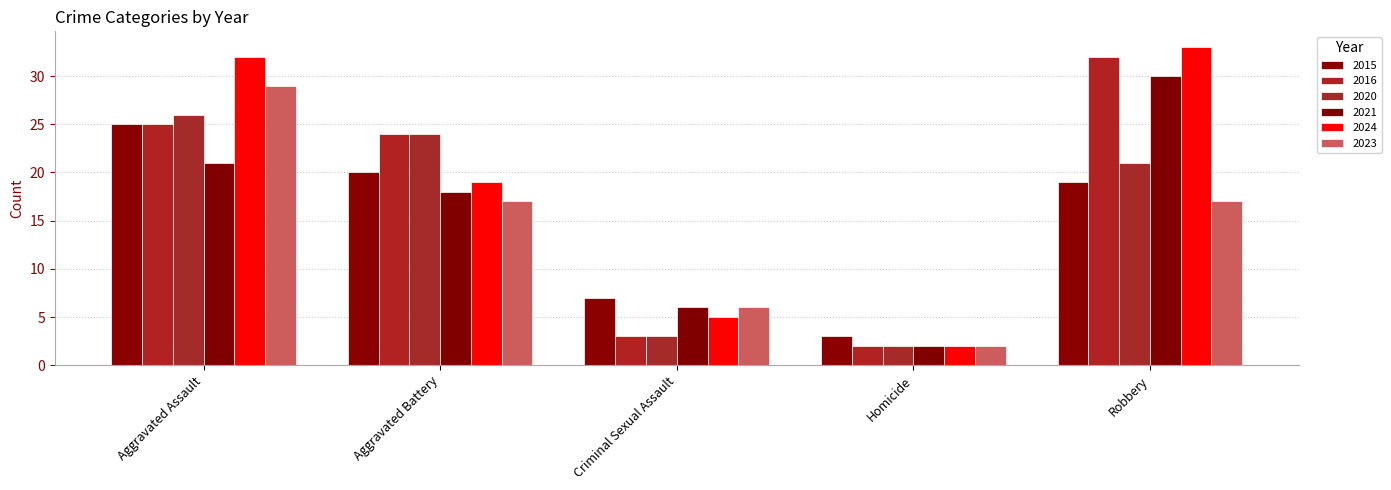

Is it true that 2015 equals 25 at Aggravated Assault?

True